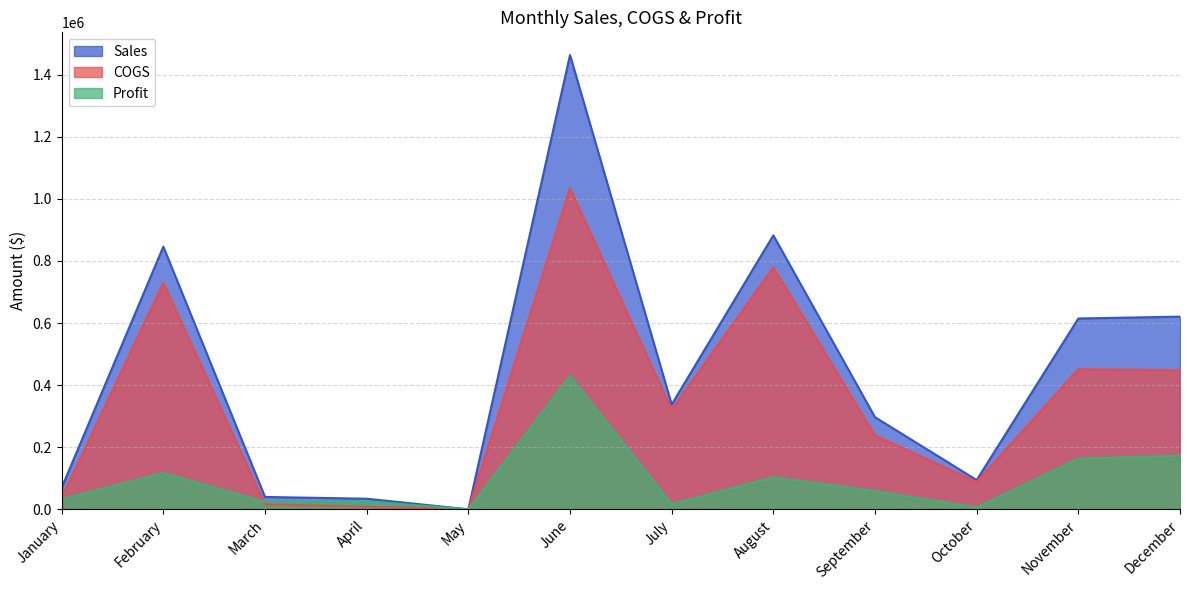

True or false: Sales and Profit cross at least once.

False